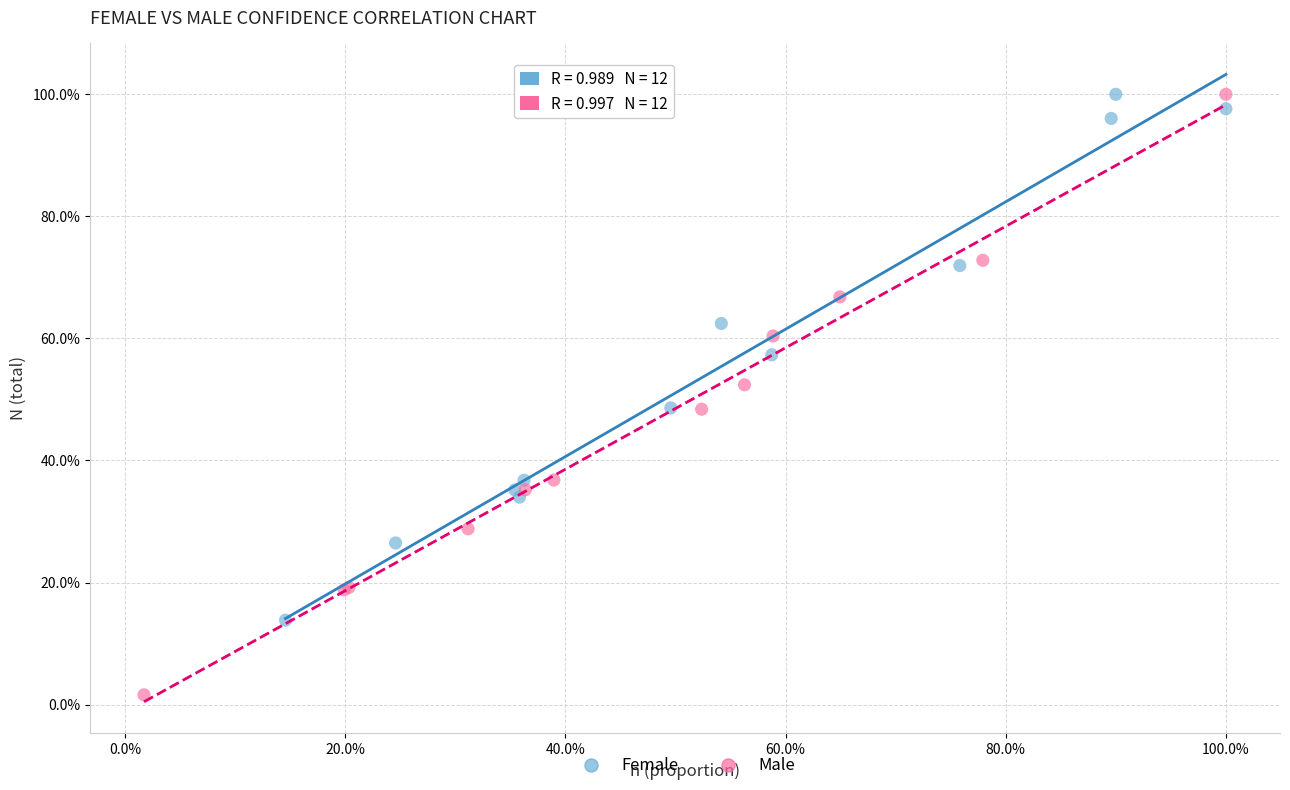

What are all the series names shown in the legend?

Female, Male